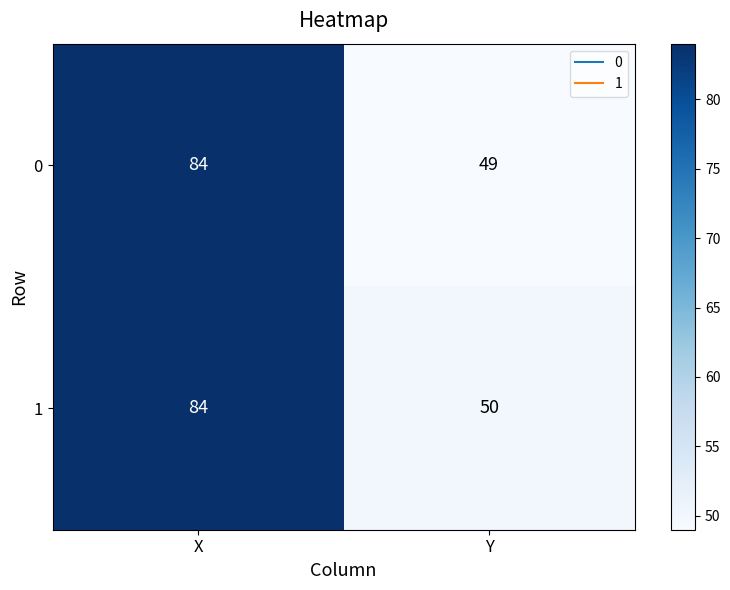

What is the sum of the 0 values at Y and X?

133